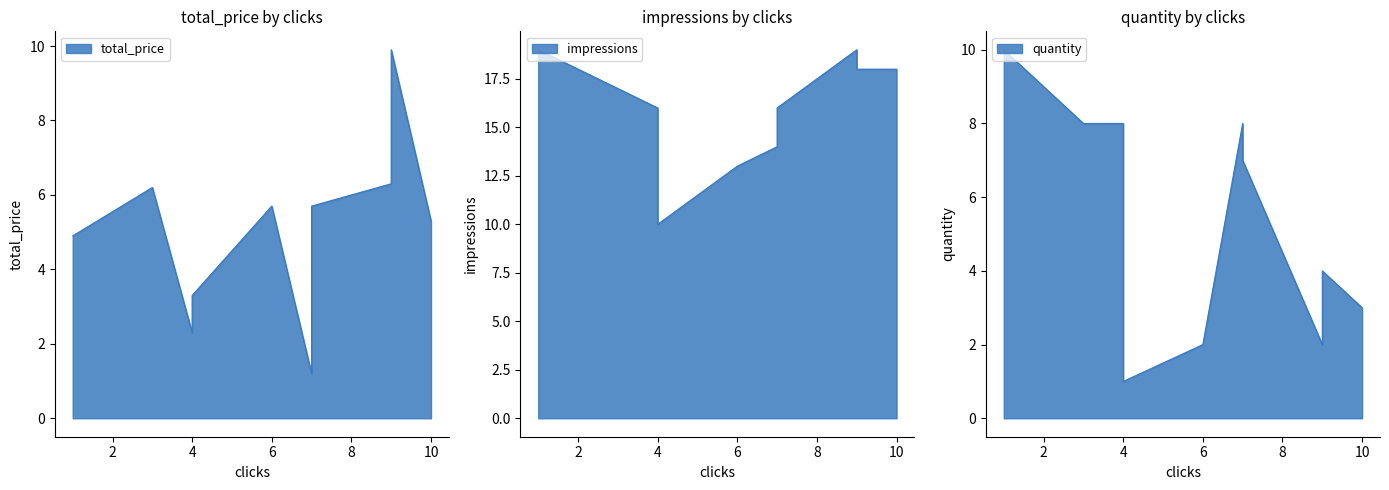

How many data points in quantity are less than 7?

5